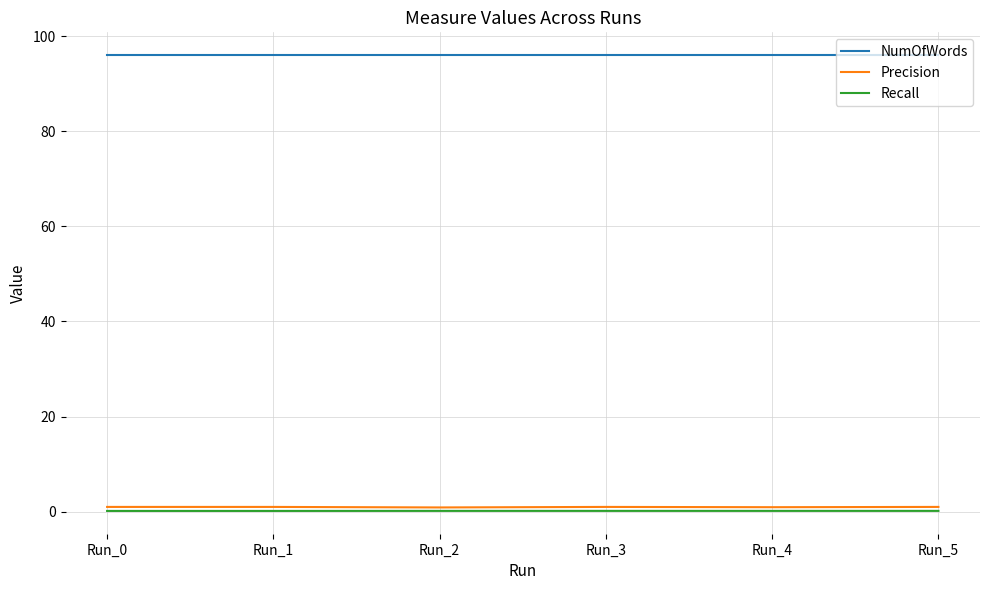

The Precision series shows 1.0 at Run_3. True or false?

True